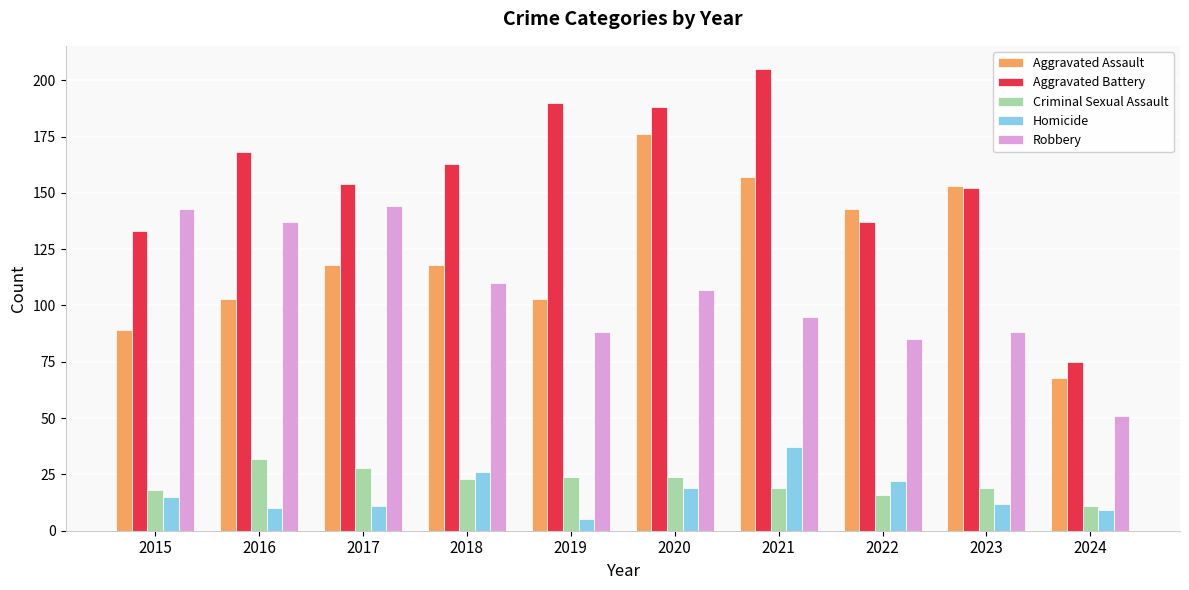

True or false: Criminal Sexual Assault has a value of 16 at 2022.

True